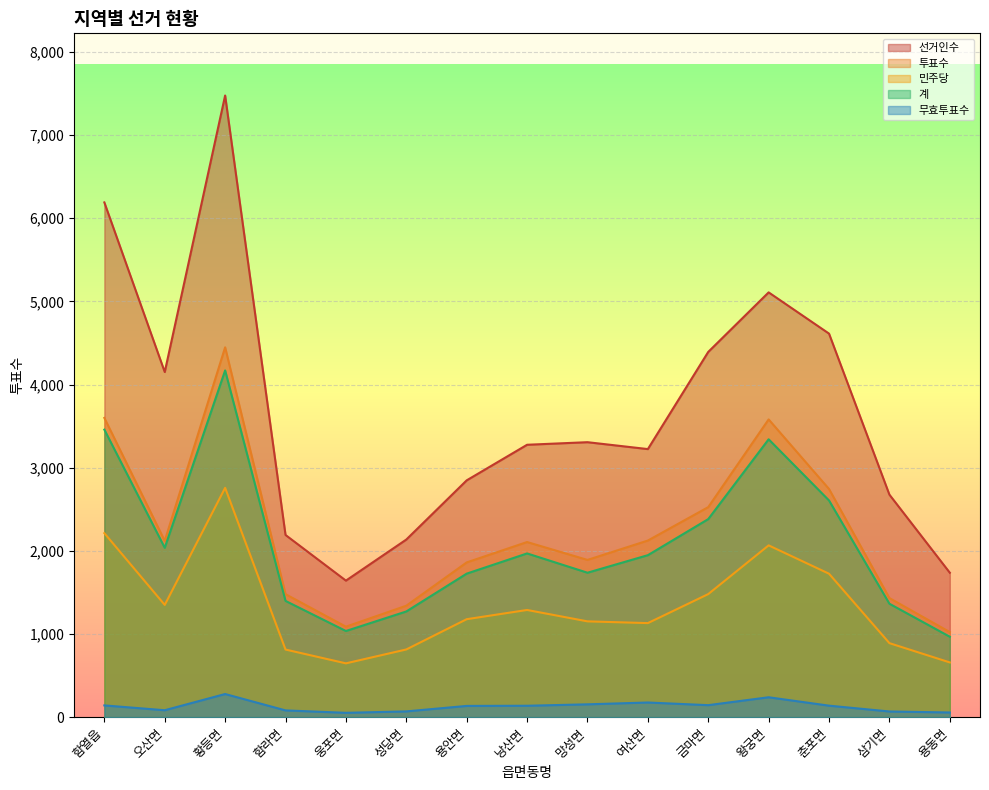

The 선거인수 series shows 1711 at 여산면. True or false?

False